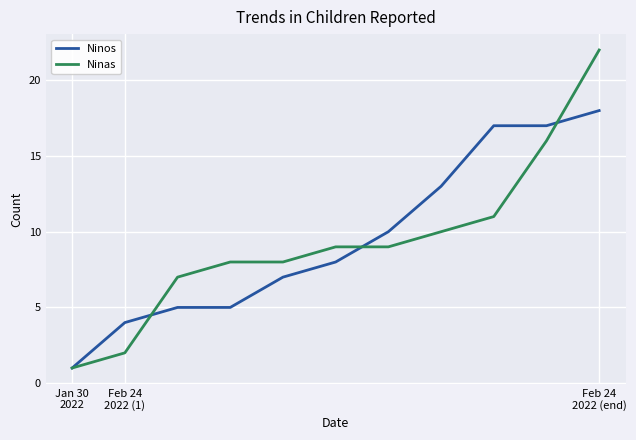

List the series in order of their peak value, lowest first.

Ninos, Ninas